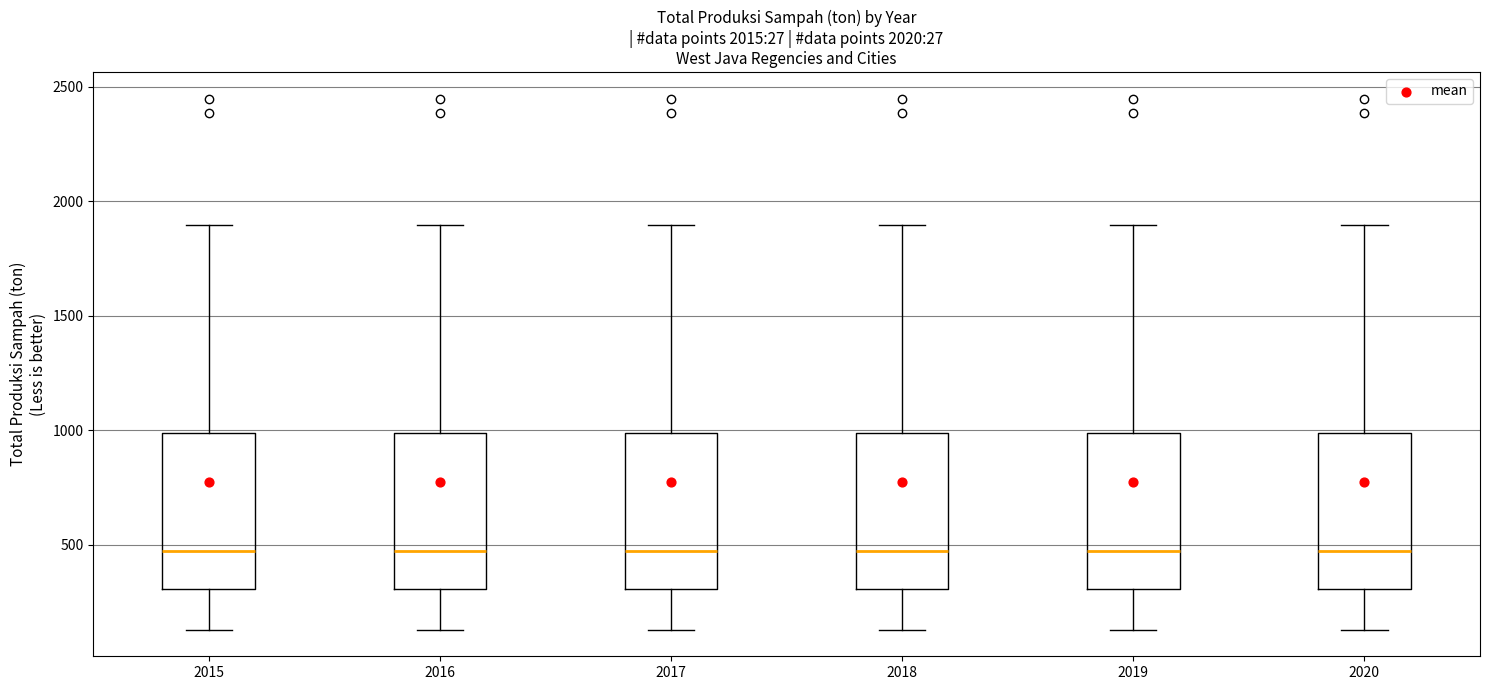

Reading left to right, read every box against the y-axis: the position of its median line, the range the box covers, and the ends of its whiskers. The values are not printed on the chart, so give them approximately, as read against the axis.

2015: median 450, box 300 to 1000, whiskers 150 to 1900
2016: median 450, box 300 to 1000, whiskers 150 to 1900
2017: median 450, box 300 to 1000, whiskers 150 to 1900
2018: median 450, box 300 to 1000, whiskers 150 to 1900
2019: median 450, box 300 to 1000, whiskers 150 to 1900
2020: median 450, box 300 to 1000, whiskers 150 to 1900